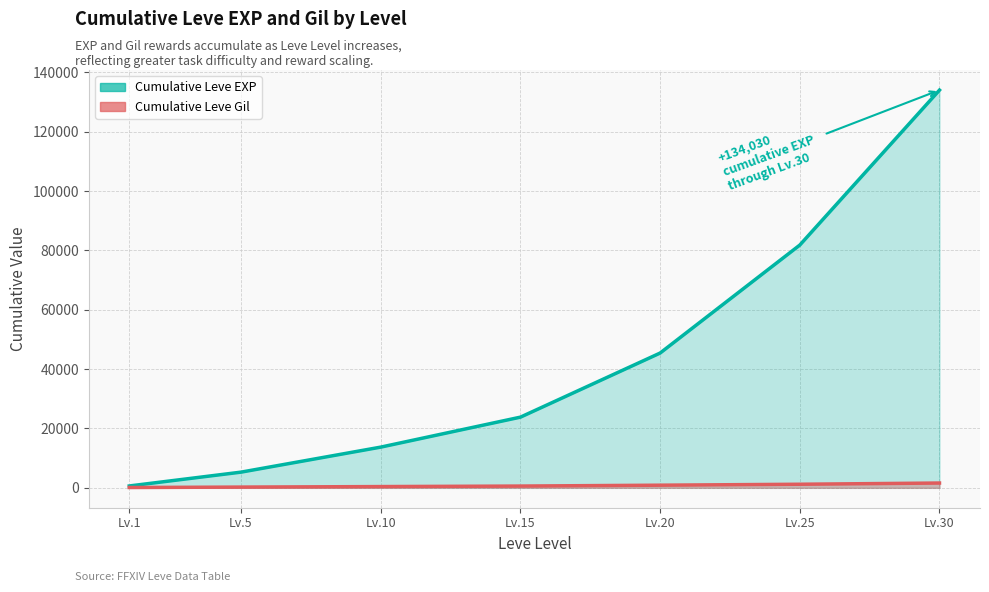

What is the difference between the highest and lowest values at Lv.20?

44527